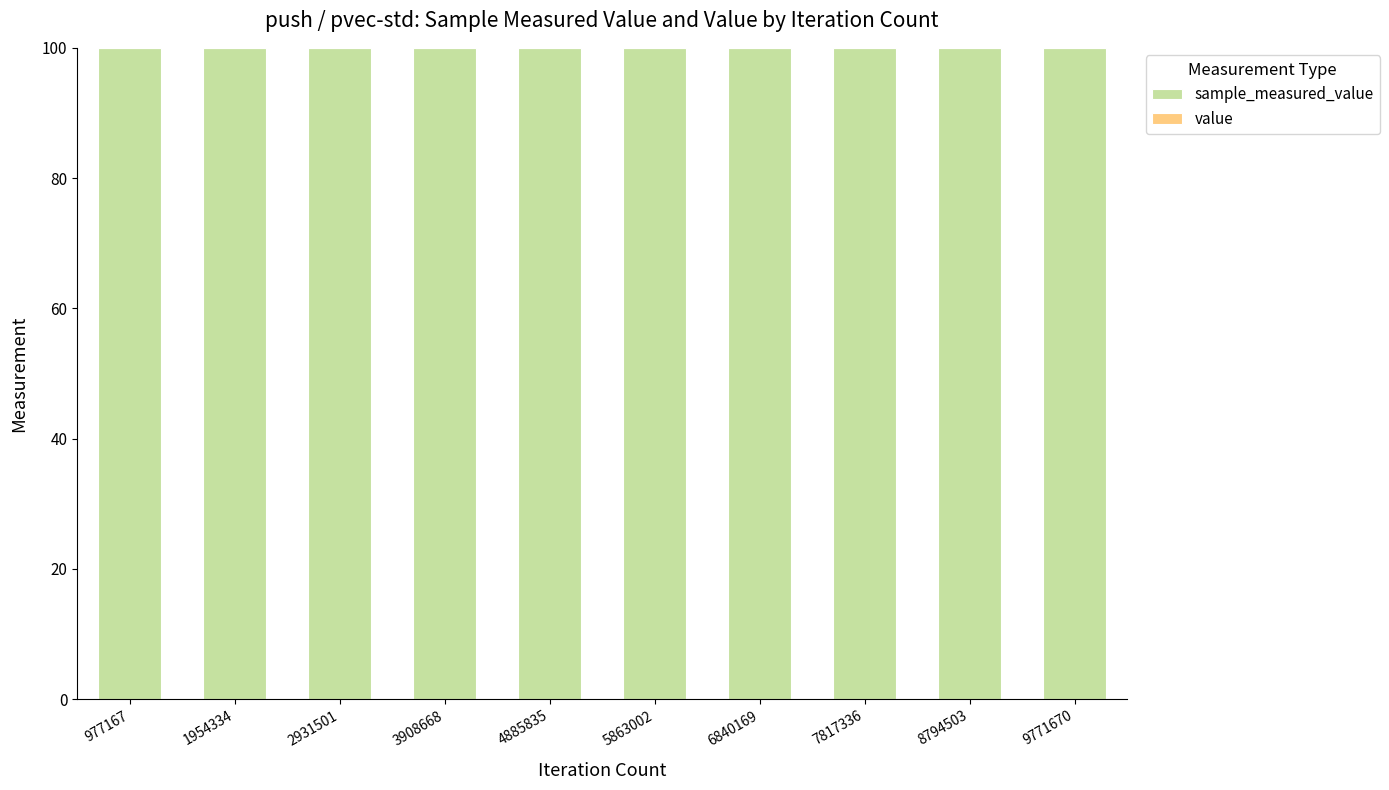

Are the bars horizontal?

No